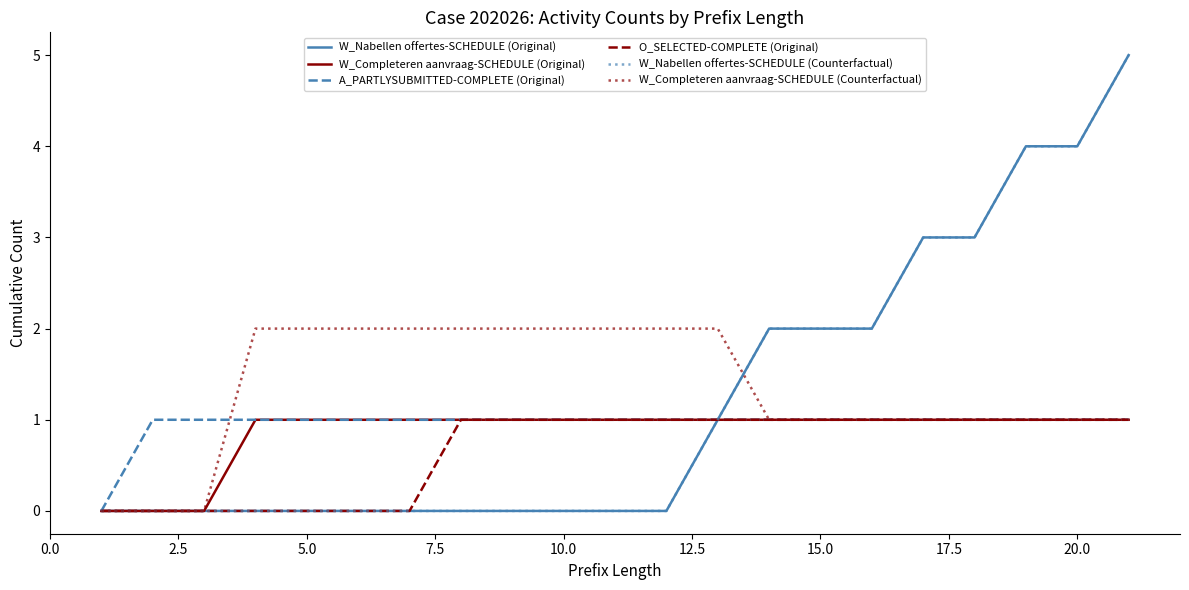

Does the chart display data point markers on the line(s)?

No